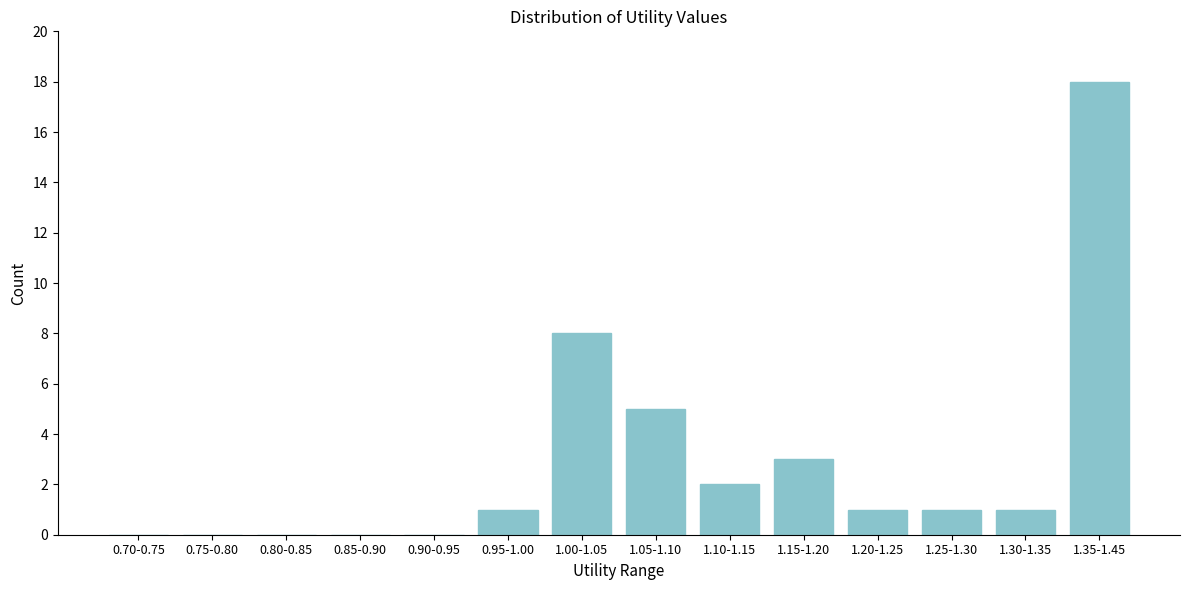

Reading left to right, what are all the values shown in this chart?

0.70-0.75=0	0.75-0.80=0	0.80-0.85=0	0.85-0.90=0	0.90-0.95=0	0.95-1.00=1	1.00-1.05=8	1.05-1.10=5	1.10-1.15=2	1.15-1.20=3	1.20-1.25=1	1.25-1.30=1	1.30-1.35=1	1.35-1.45=18